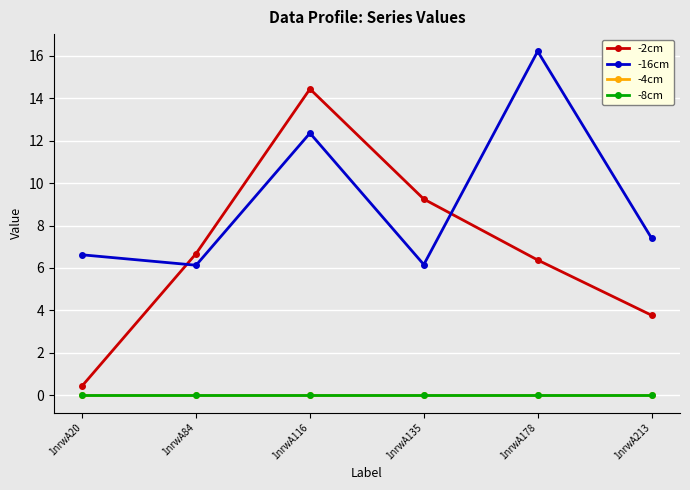

True or false: -4cm and -2cm intersect in this chart.

False